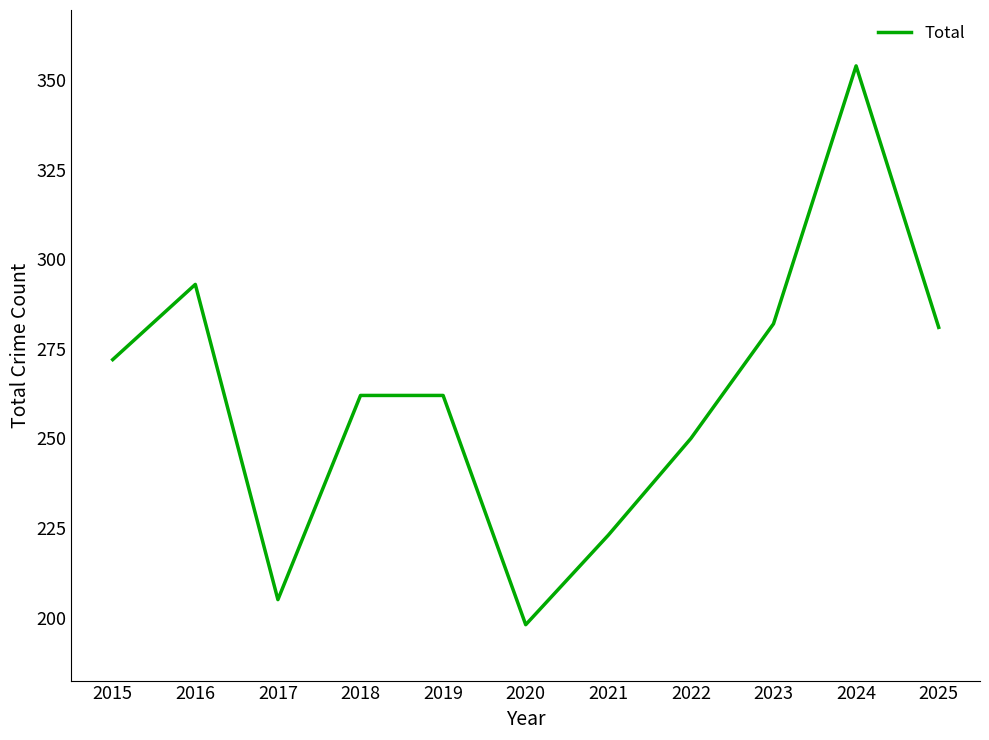

Reading left to right, list all the values displayed in this chart.

2015=272	2016=293	2017=205	2018=262	2019=262	2020=198	2021=223	2022=250	2023=282	2024=354	2025=281